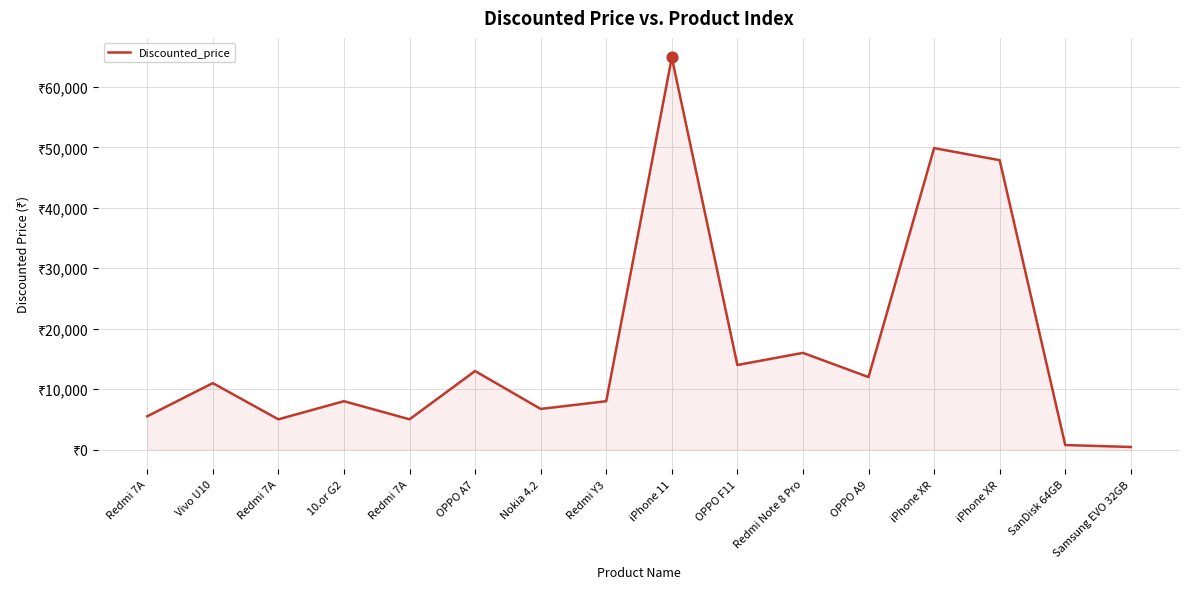

What is the ratio of the value at Redmi Y3 to the value at Redmi 7A?

1.6